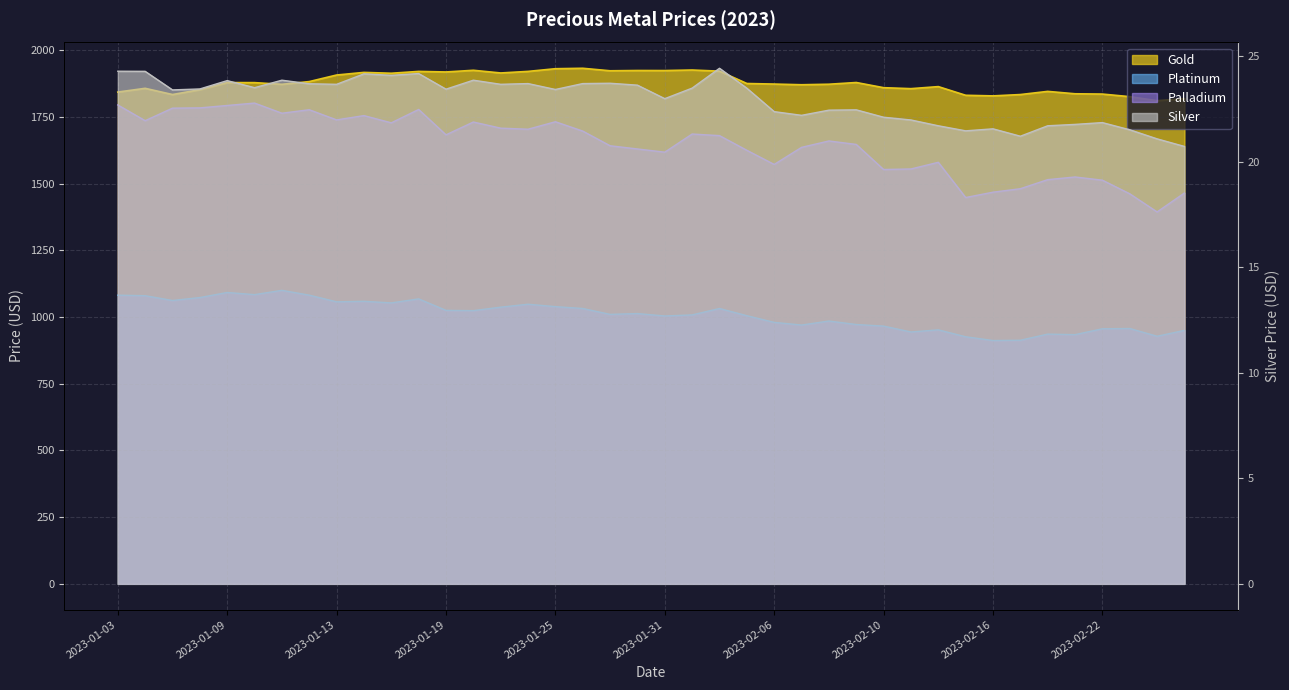

Reading left to right, what are all the values shown in this chart?

Gold: 1843.2	1857.3	1834.0	1852.2	1878.8	1878.7	1872.3	1882.5	1907.2	1917.0	1913.8	1920.7	1918.6	1924.9	1914.8	1920.8	1930.8	1932.5	1923.0	1924.1	1923.9	1925.9	1921.7	1875.3	1873.2	1870.7	1872.7	1879.1	1859.7	1856.0	1863.7	1831.2	1829.0	1834.0	1845.8	1836.8	1835.8	1826.0	1811.0	1818.7
Silver: 24.3	24.3	23.4	23.5	23.9	23.5	23.9	23.7	23.7	24.2	24.1	24.2	23.4	23.9	23.7	23.7	23.4	23.7	23.7	23.6	23.0	23.5	24.4	23.5	22.4	22.2	22.4	22.5	22.1	22.0	21.7	21.5	21.6	21.2	21.7	21.8	21.9	21.5	21.1	20.7
Platinum: 1082.0	1080.0	1062.0	1073.0	1092.0	1084.0	1100.0	1082.0	1057.0	1059.0	1053.0	1068.0	1025.0	1024.0	1037.0	1048.0	1039.0	1032.0	1010.0	1013.0	1004.0	1008.0	1032.0	1005.0	980.0	970.0	985.0	972.0	966.0	944.0	952.0	926.0	912.0	913.0	936.0	934.0	956.0	957.0	928.0	950.0
Palladium: 1795.0	1736.0	1783.0	1784.0	1793.0	1802.0	1764.0	1777.0	1739.0	1755.0	1728.0	1778.0	1683.0	1731.0	1708.0	1704.0	1732.0	1697.0	1642.0	1630.0	1618.0	1686.0	1680.0	1625.0	1572.0	1636.0	1660.0	1647.0	1553.0	1555.0	1580.0	1448.0	1468.0	1481.0	1515.0	1525.0	1513.0	1462.0	1394.0	1465.0